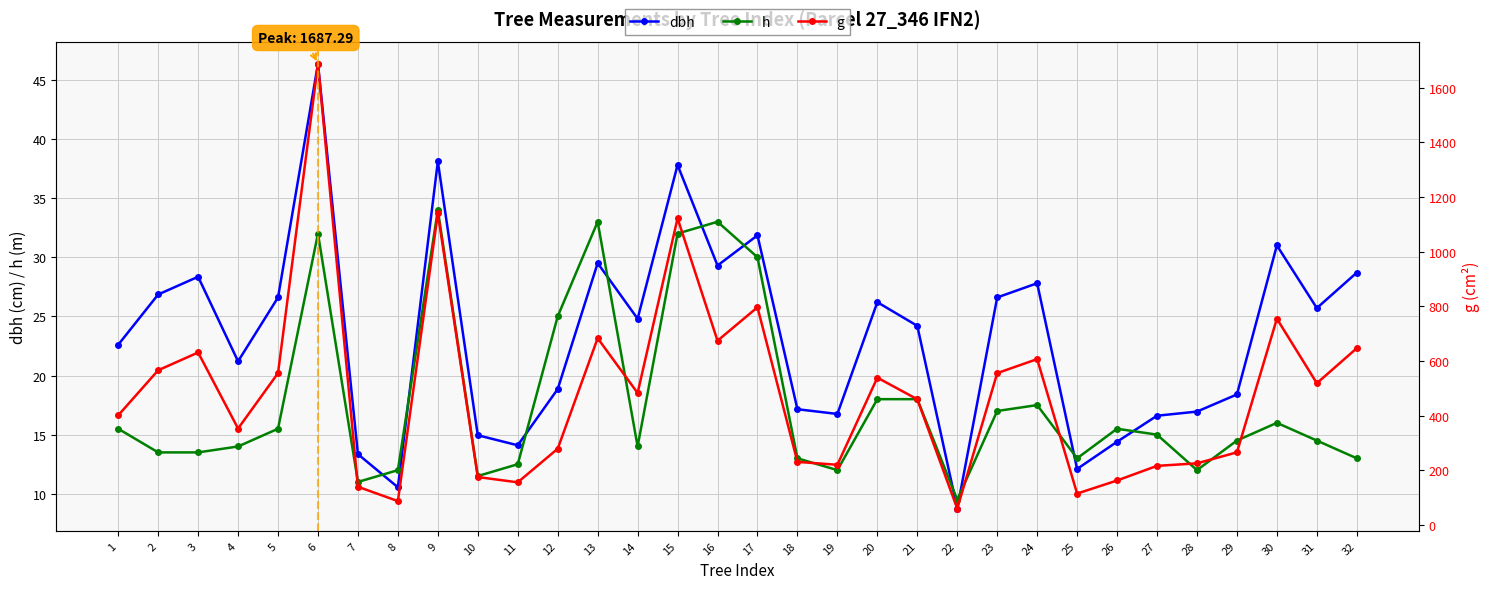

At which category does g reach its first local peak?

3